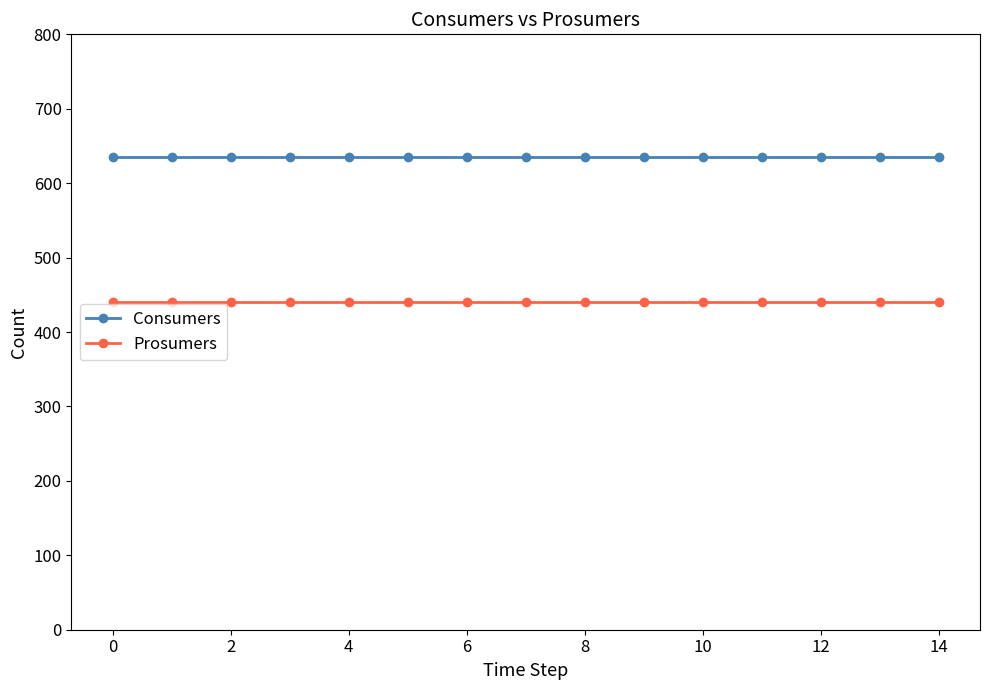

Does the chart display data point markers on the line(s)?

Yes